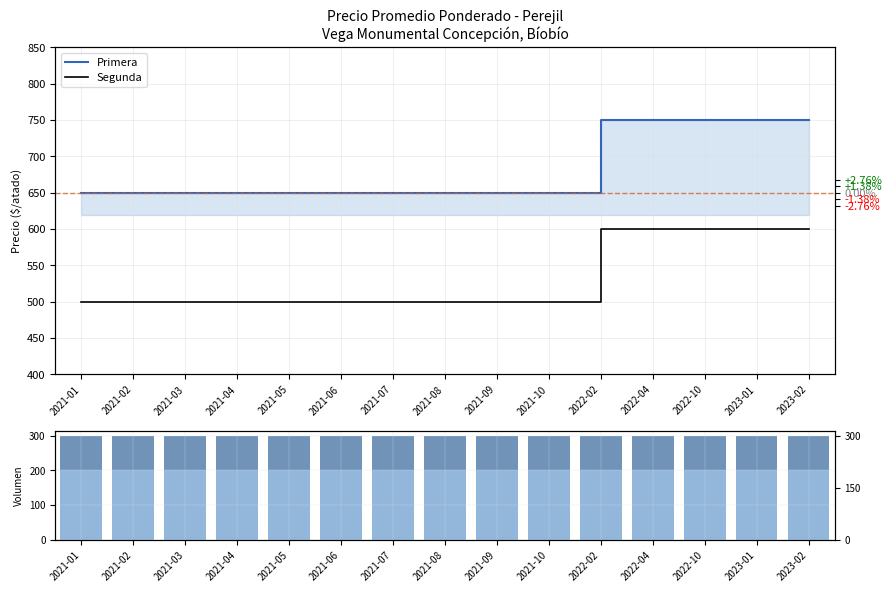

The value of Volumen Primera at 2021-10 is 200. True or false?

True